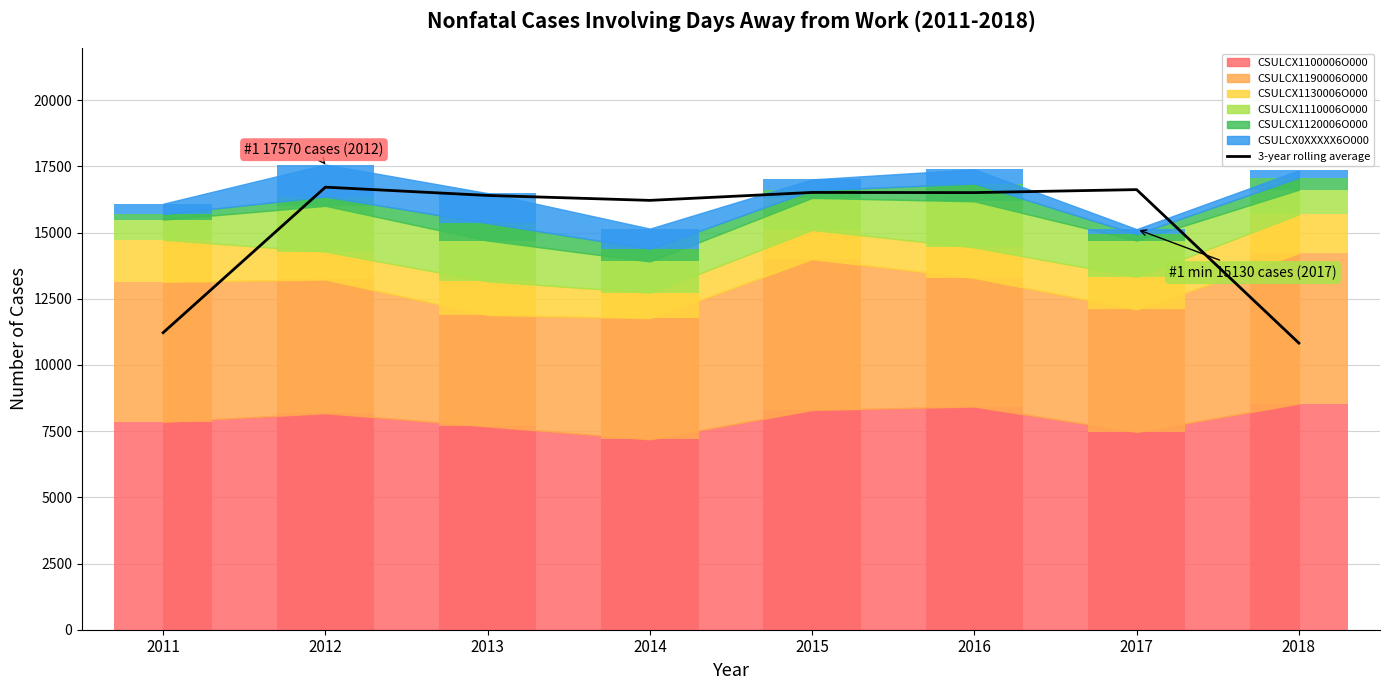

Reading right to left, what are all the values shown in this chart?

10826.7	16623.3	16510.0	16516.7	16216.7	16403.3	16716.7	11220.0